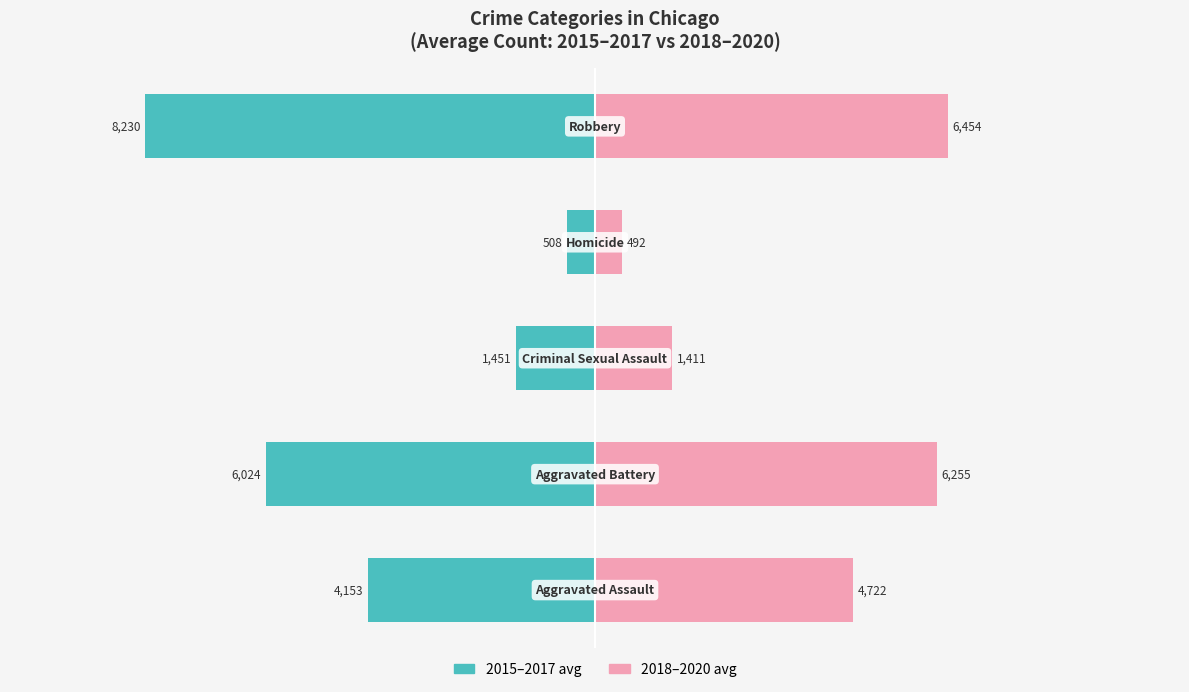

Reading right to left, list all the values displayed in this chart.

2015–2017 avg: −2500=-8230.0	−5000=-508.3	−7500=-1451.3	−10000=-6023.7	−12500=-4152.7
2018–2020 avg: −2500=6454.0	−5000=492.3	−7500=1411.0	−10000=6254.7	−12500=4721.7